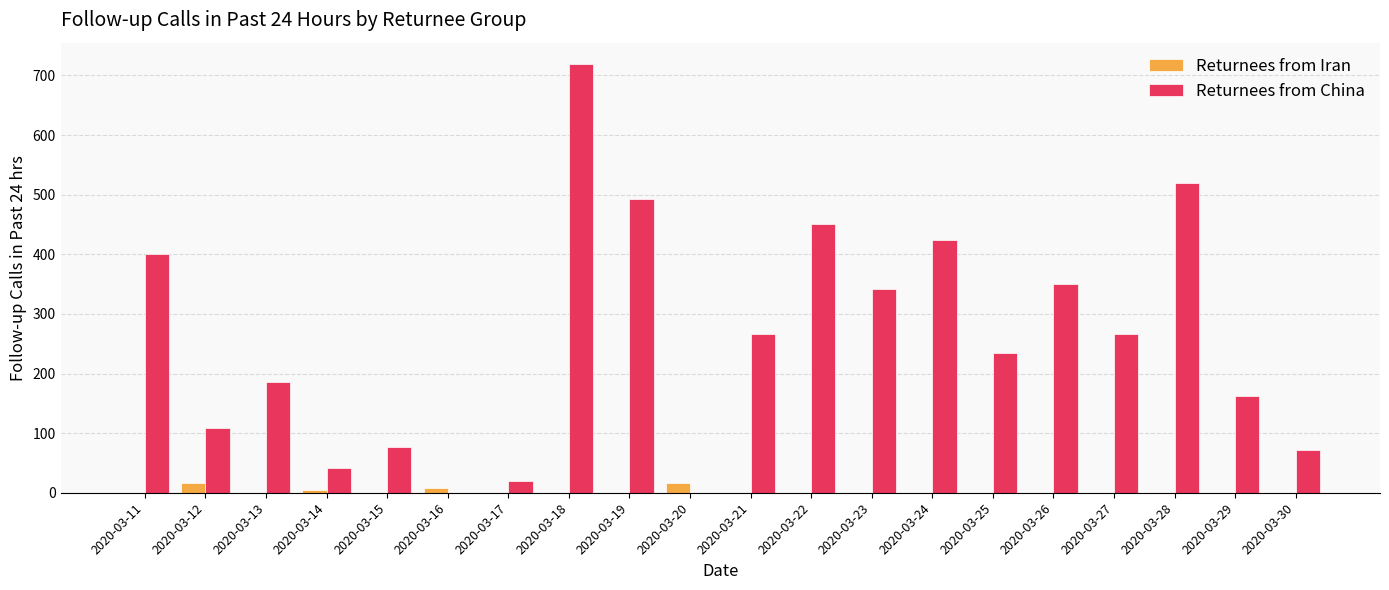

What is the sum of all Returnees from Iran values?

46